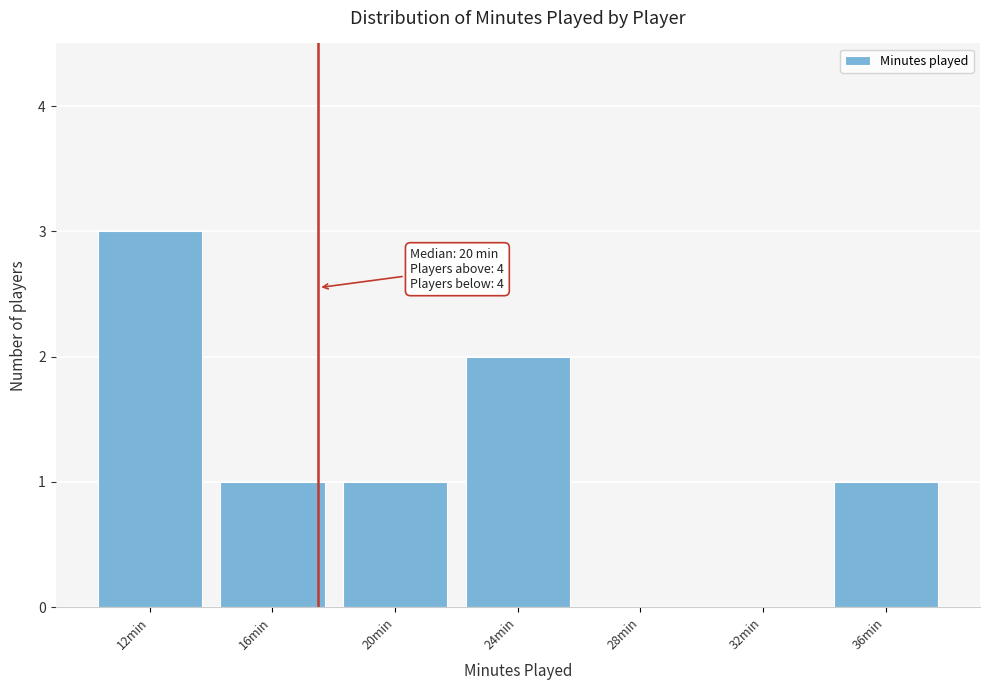

Reading left to right, what are all the values shown in this chart?

12min=3	16min=1	20min=1	24min=2	28min=0	32min=0	36min=1